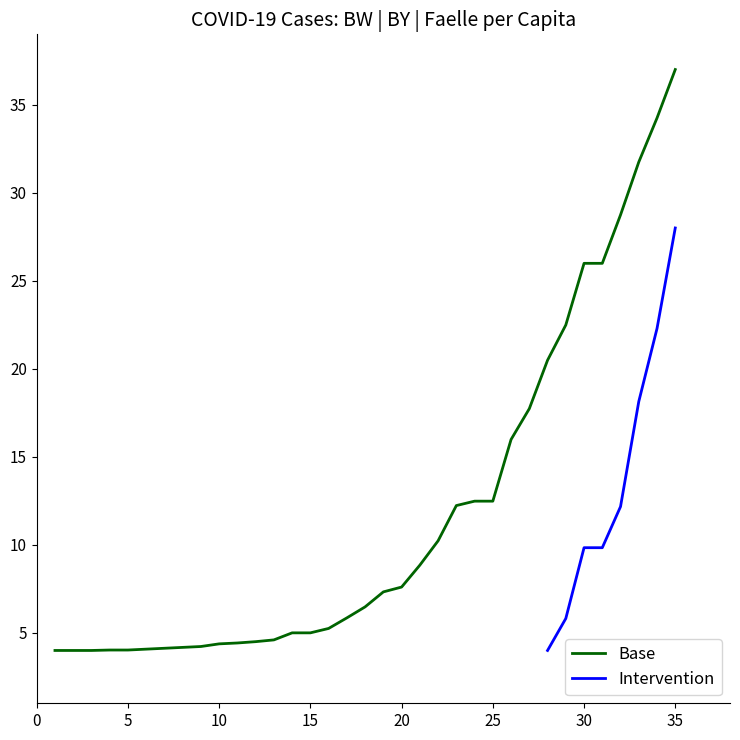

What is the greatest value displayed?

37.0